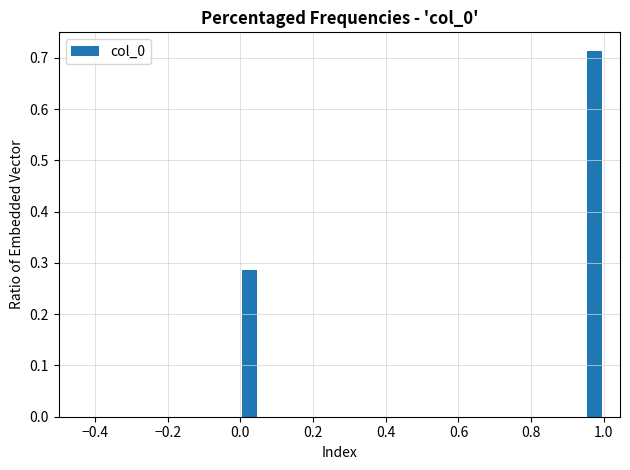

Read against the x-axis, roughly where is the centre of the tallest bar?

0.98